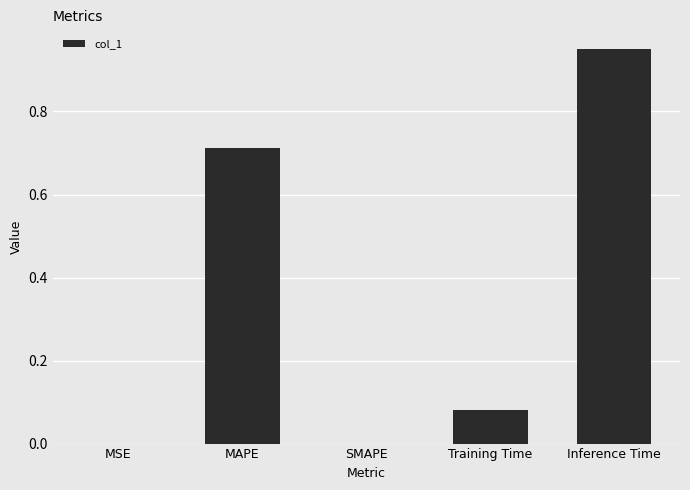

Which has a higher value, SMAPE or Training Time?

Training Time